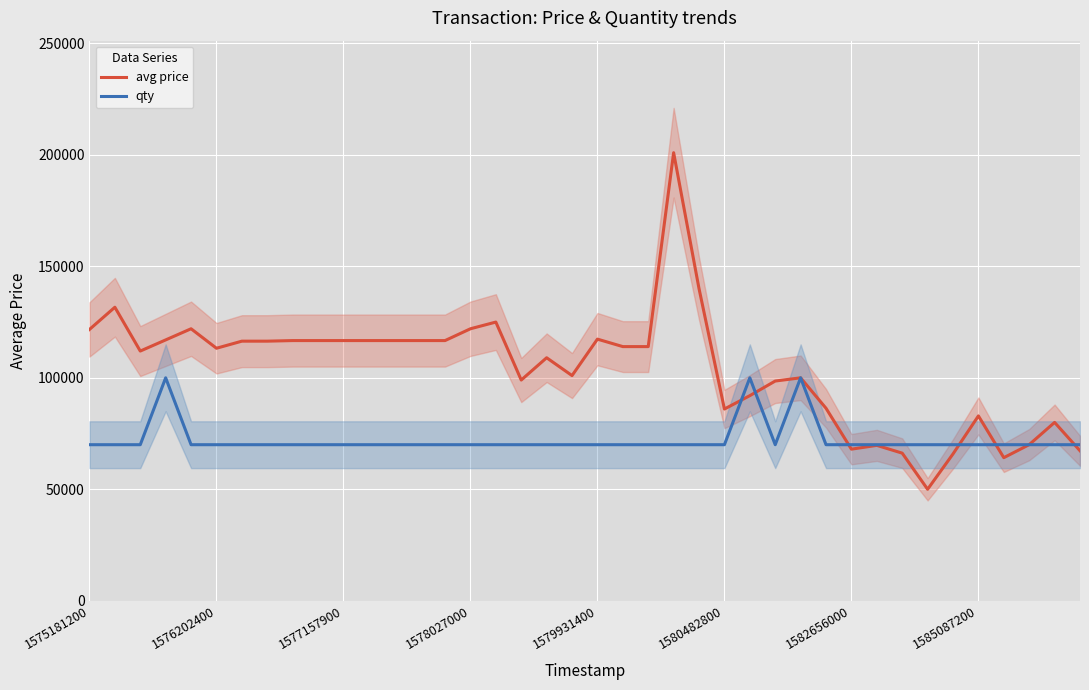

How many intersections are there between avg price and qty?

7